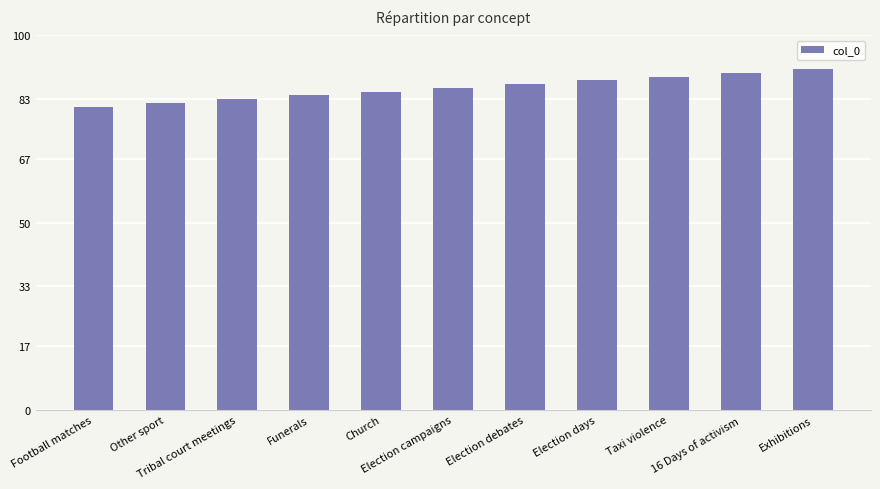

Which category has the lowest value across all series?

Football matches